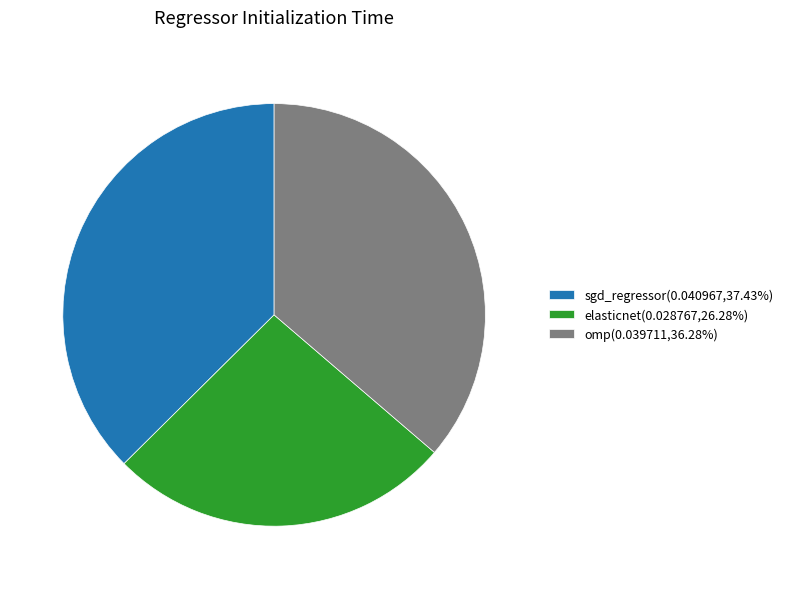

What is the largest slice in the pie chart?

sgd_regressor